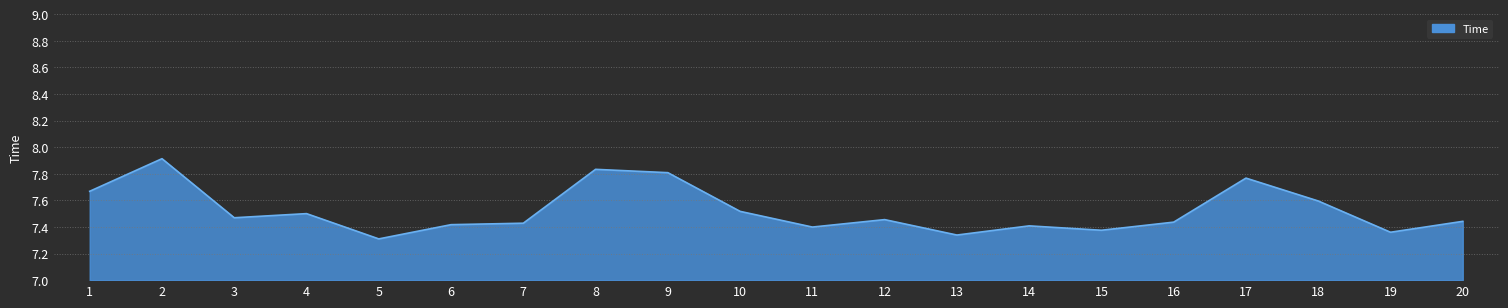

What is the maximum value shown in the chart?

7.9